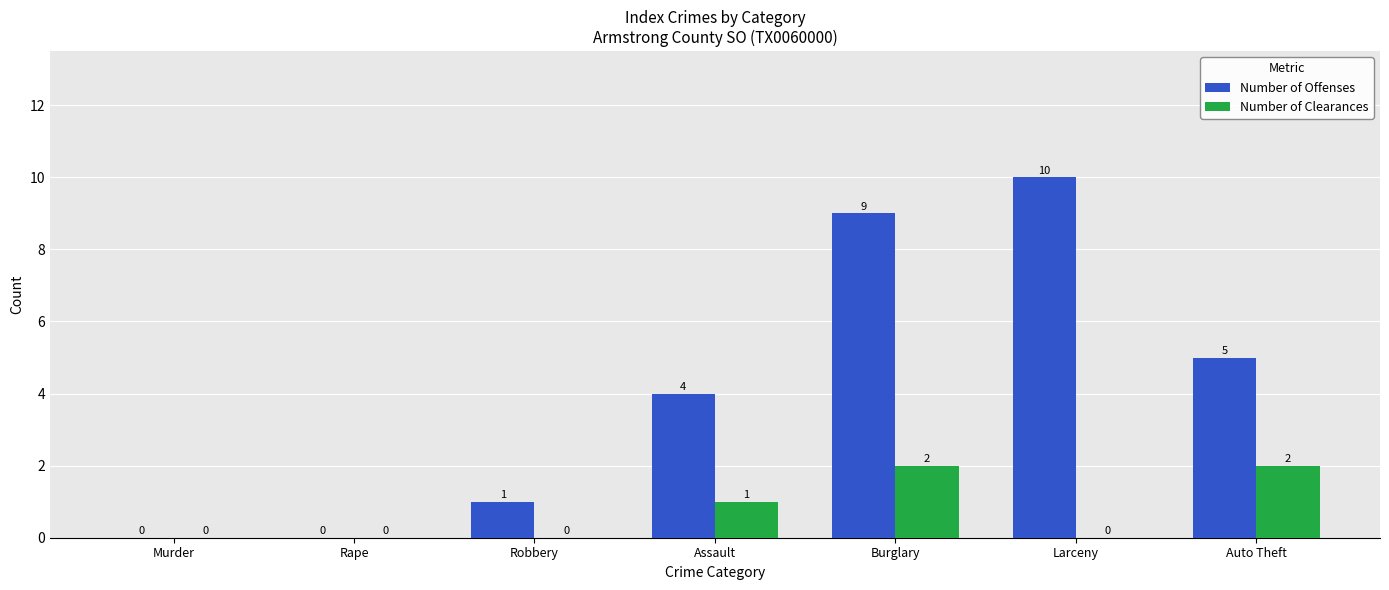

How many data points does each series have?

7